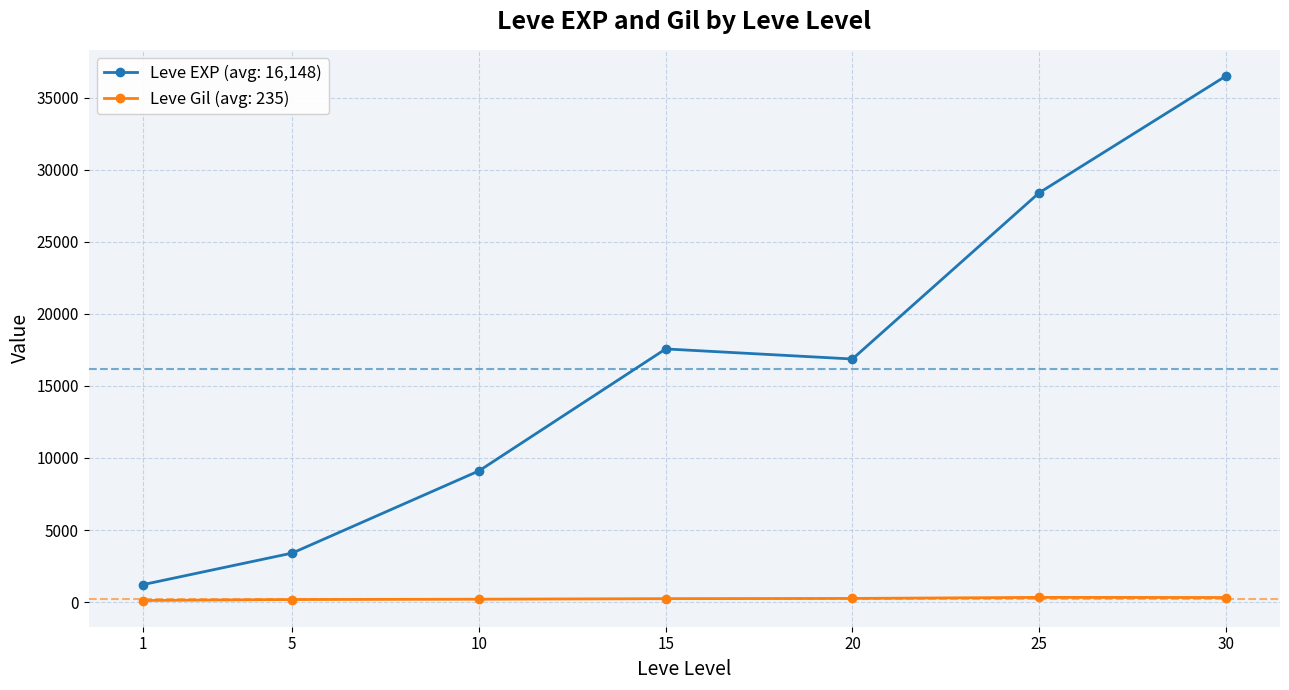

Rank the series by their maximum value, from highest to lowest.

Leve EXP (avg: 16,148), Leve Gil (avg: 235)